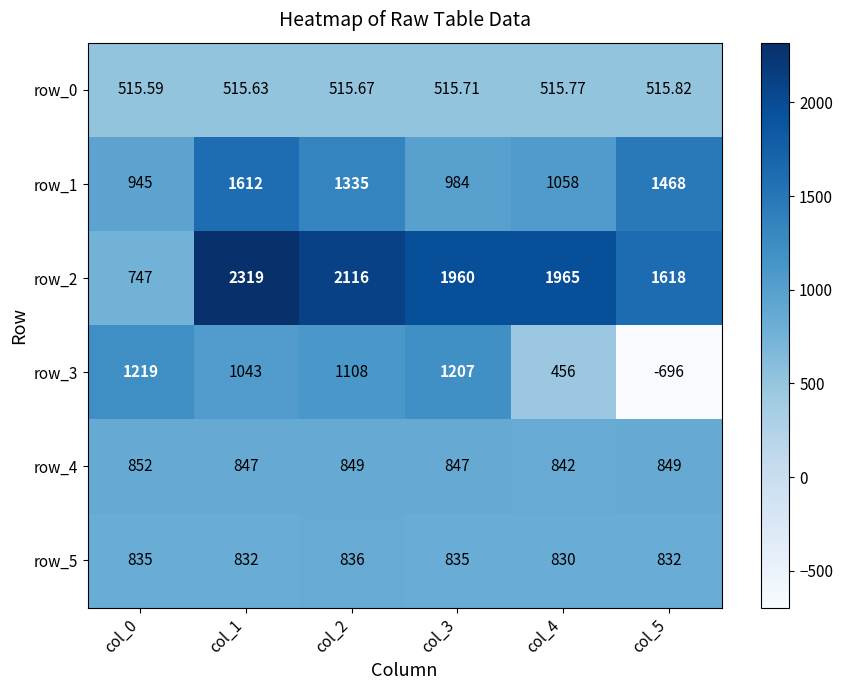

What is the sum of the row_5 values at col_1 and col_2?

1668.0